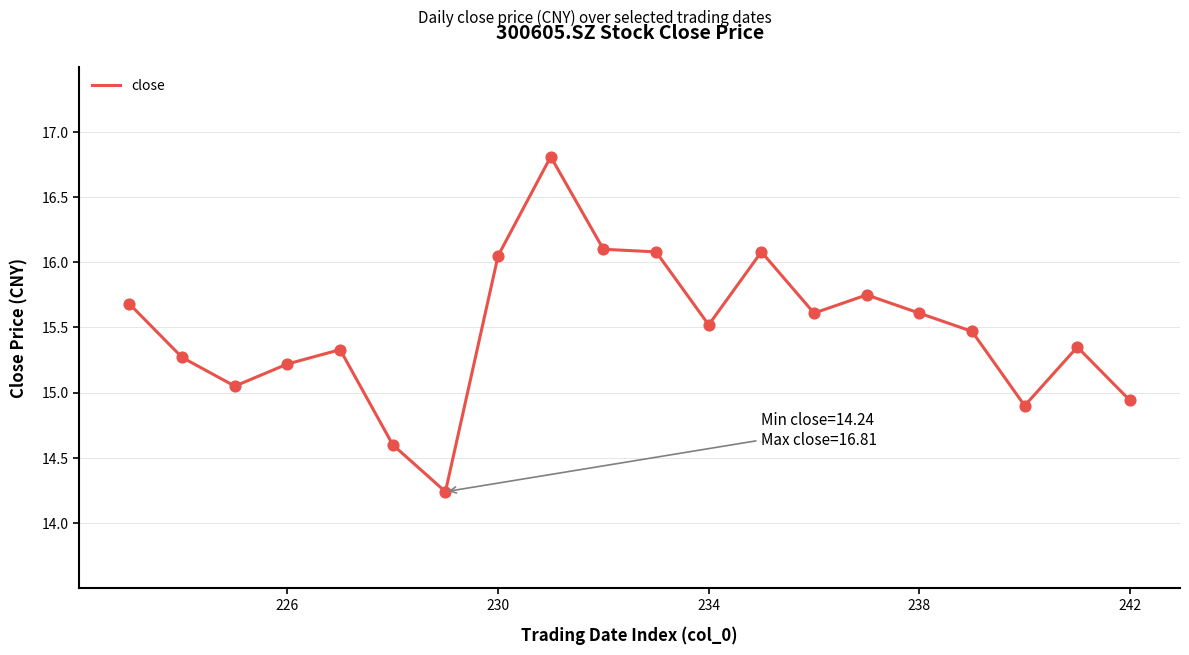

Approximately how many times larger is the value at 234 compared to 242?

1.0